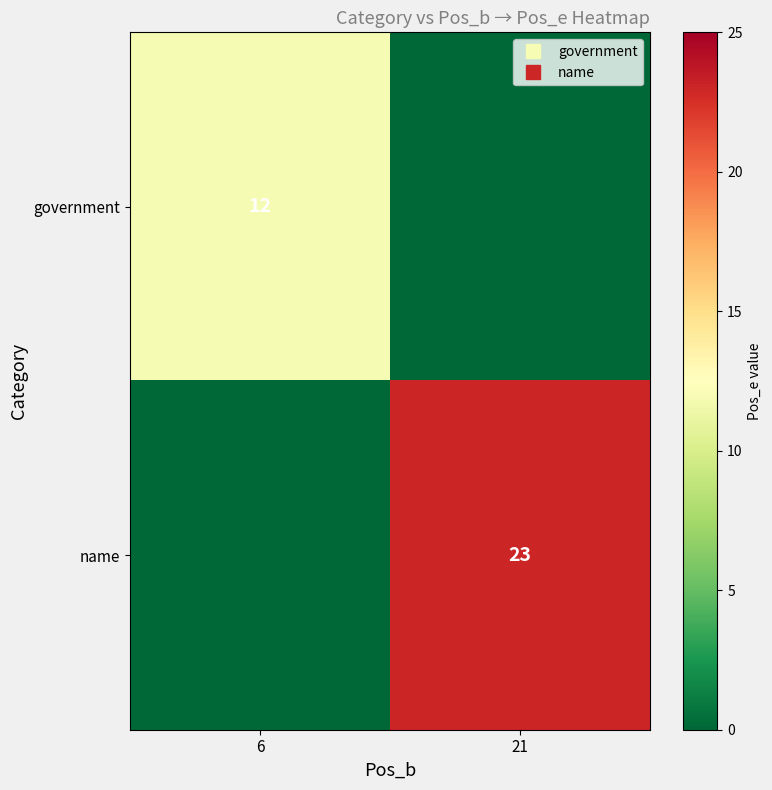

How many categories are shown in the chart?

2